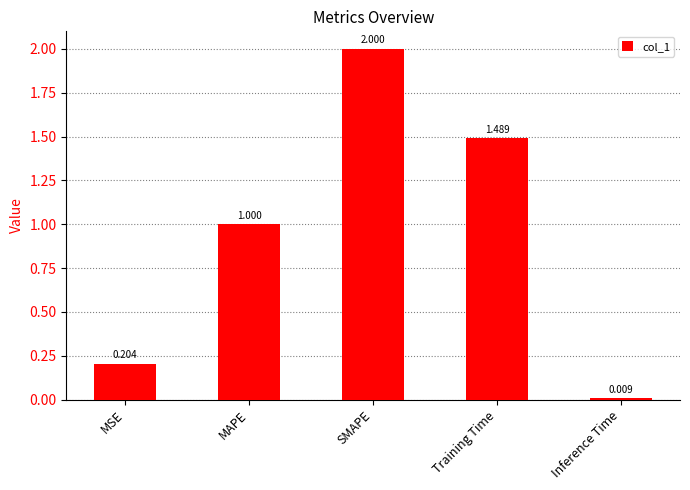

What is the sum of the values at MAPE and Inference Time?

1.0